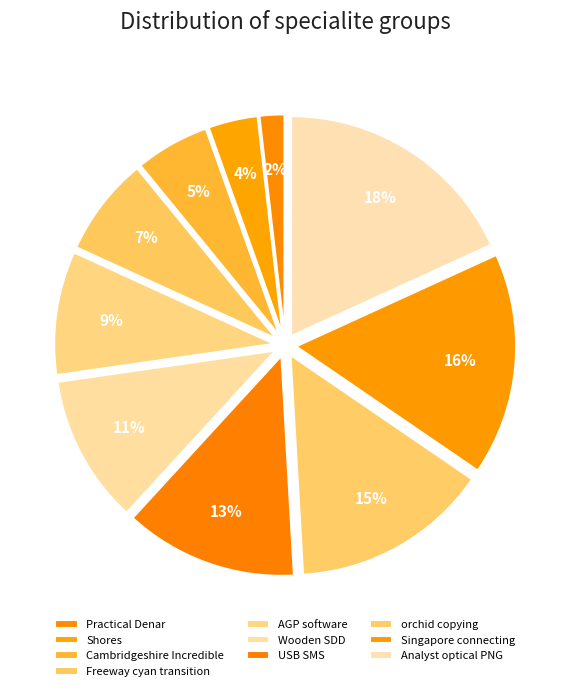

How many slices are in this pie chart?

10